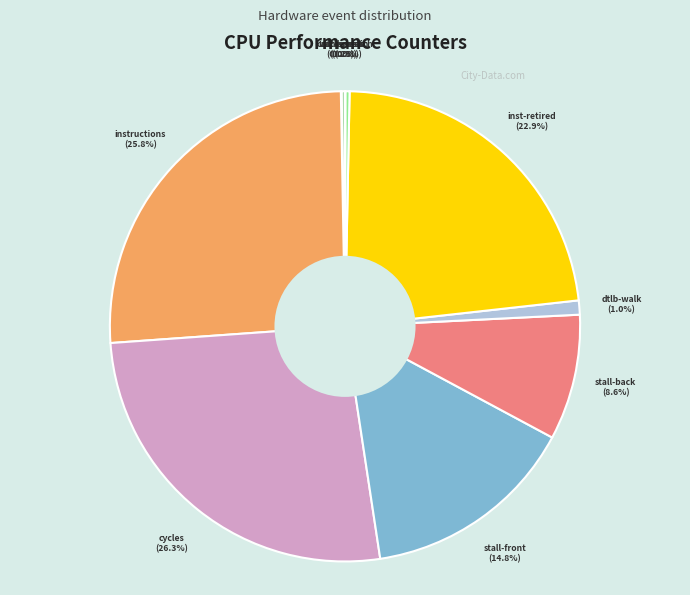

Which has a higher value, stall-back or dtlb-walk?

stall-back